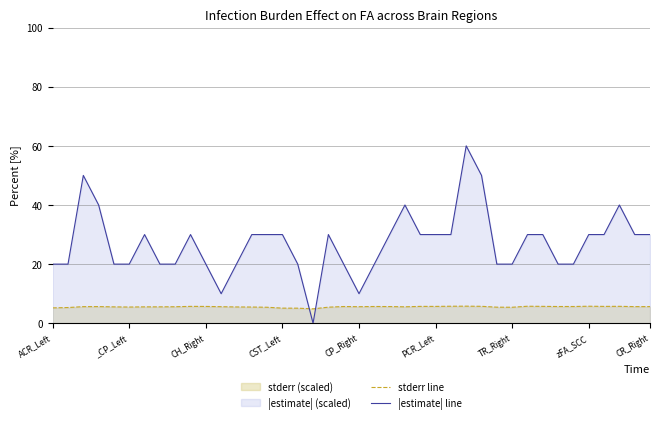

Is it true that stderr line equals 5.4 at TR_Right?

True